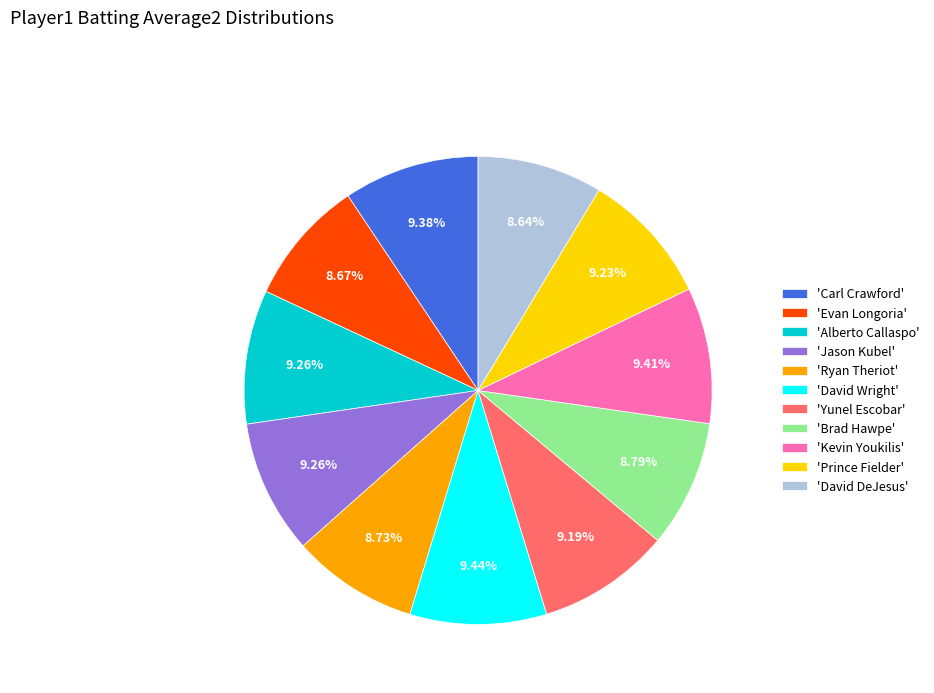

Do 'Ryan Theriot' and 'Carl Crawford' together represent more than half of the pie?

No